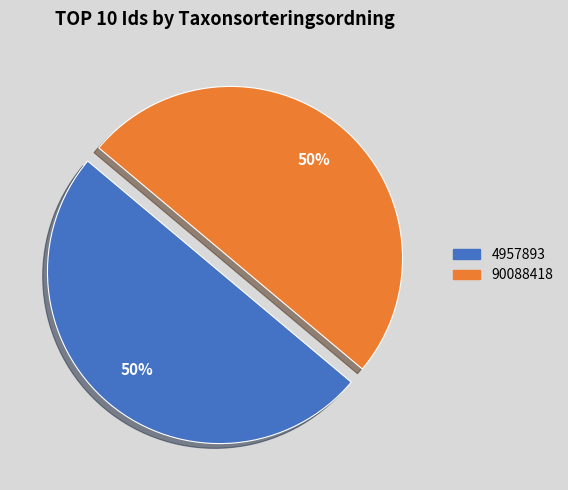

How many slices are in this pie chart?

2